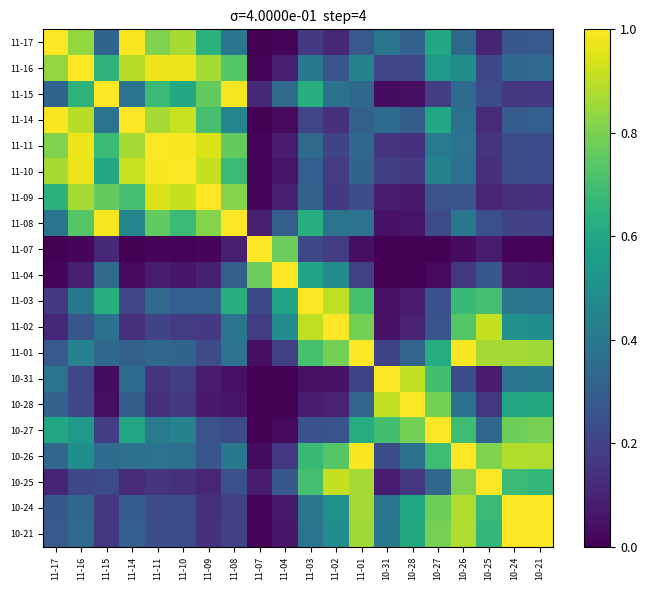

Between 11-09 and 10-31, which series saw the biggest shift?

11-09